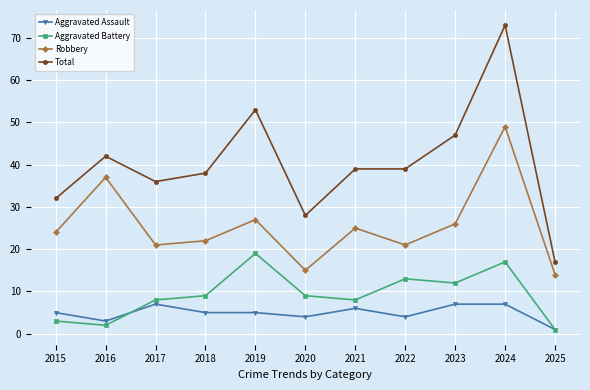

What is the lowest value of the Total series?

17